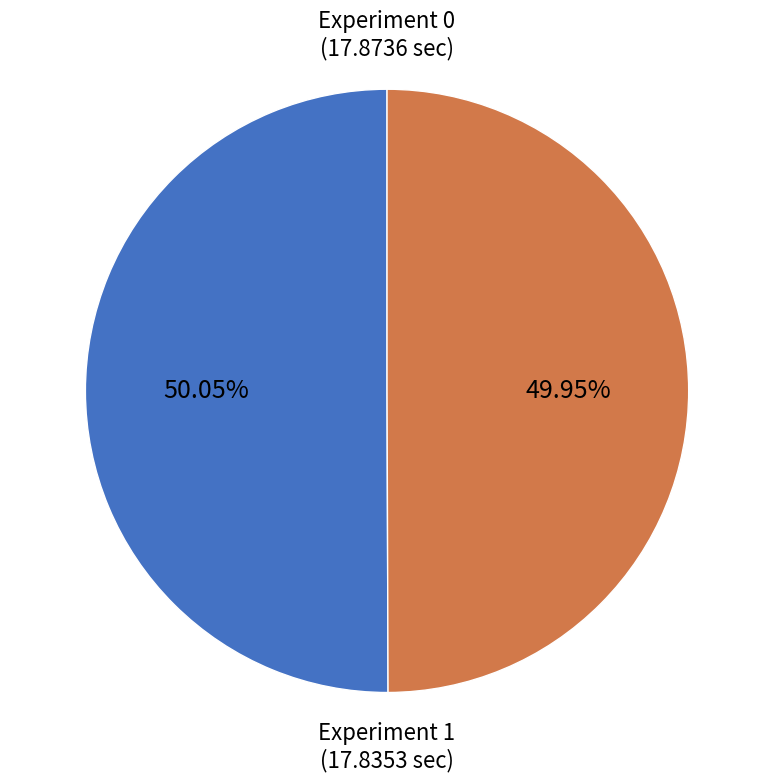

Approximately how many times larger is the value at Experiment 0 compared to Experiment 1?

1.0